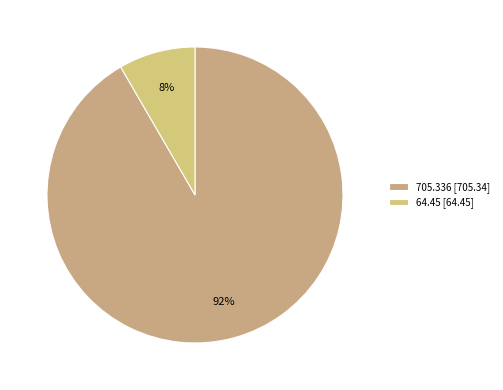

What is the change in value from 705.336 to 64.45?

-640.9